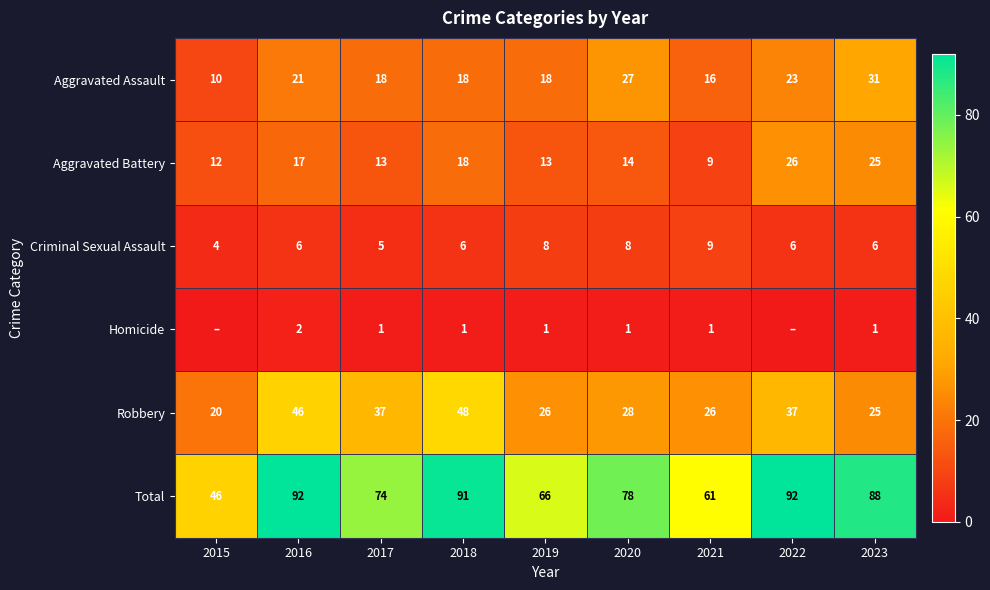

What is the difference between the maximum and minimum values in the Aggravated Assault series?

21